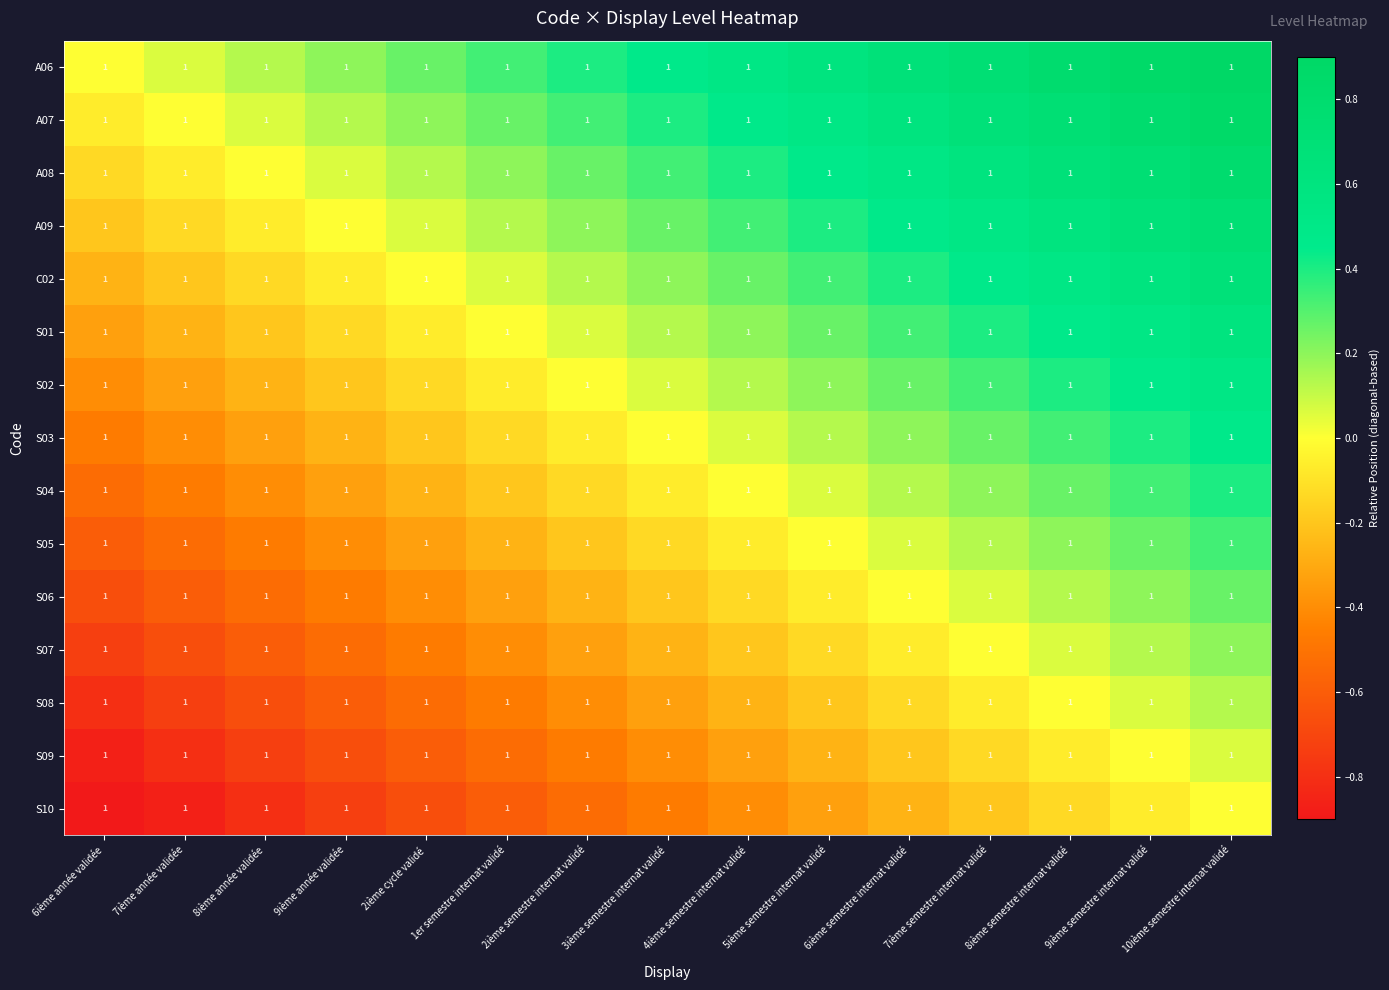

Read the S10 value at 8ième semestre internat validé.

-0.1